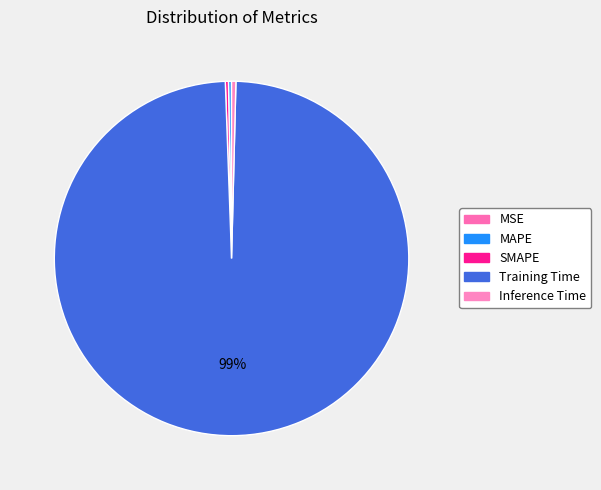

To the nearest percent, what is the combined percentage of MAPE and Inference Time?

1%